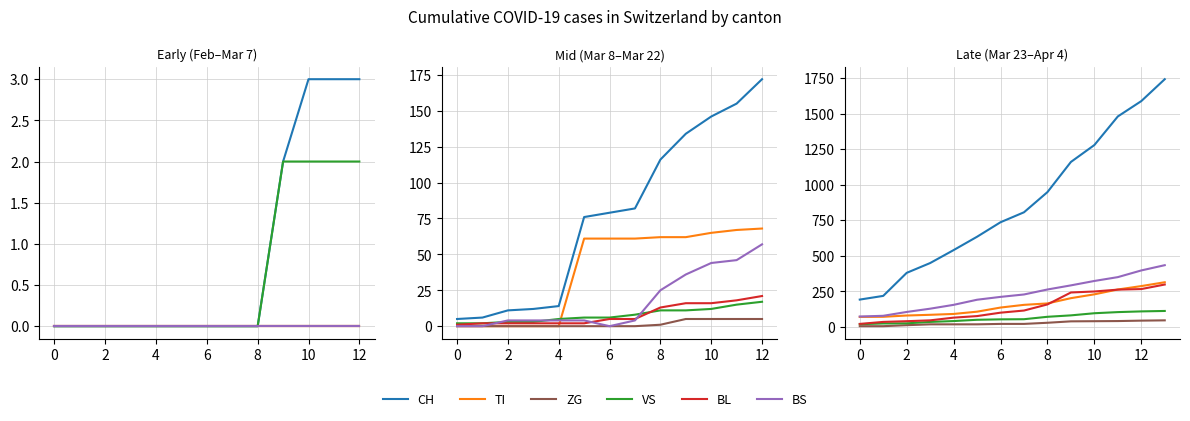

What is the value of the BL point at the 6th from the left?

76